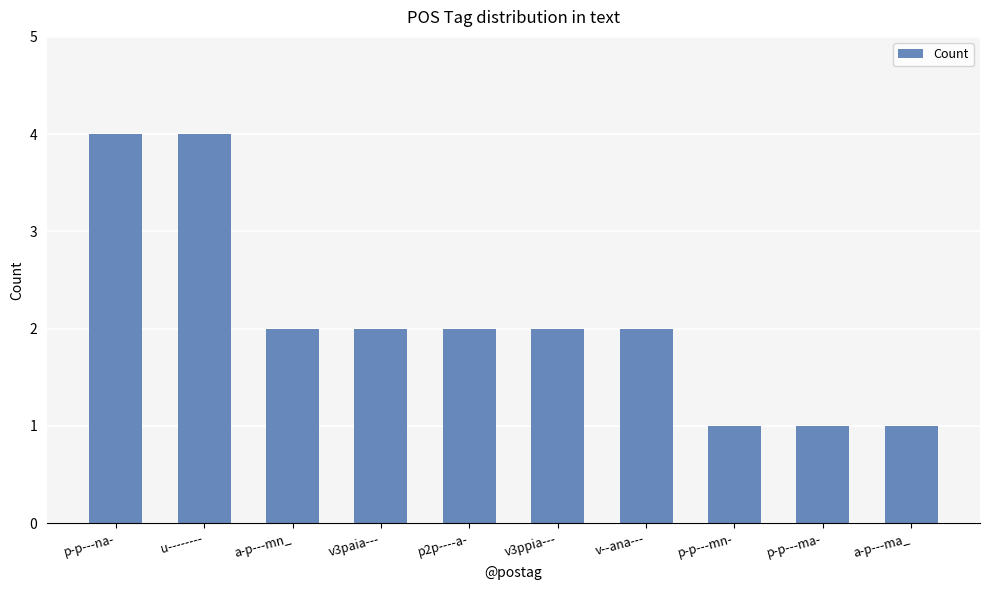

What is the change in value from u-------- to p2p----a-?

-2